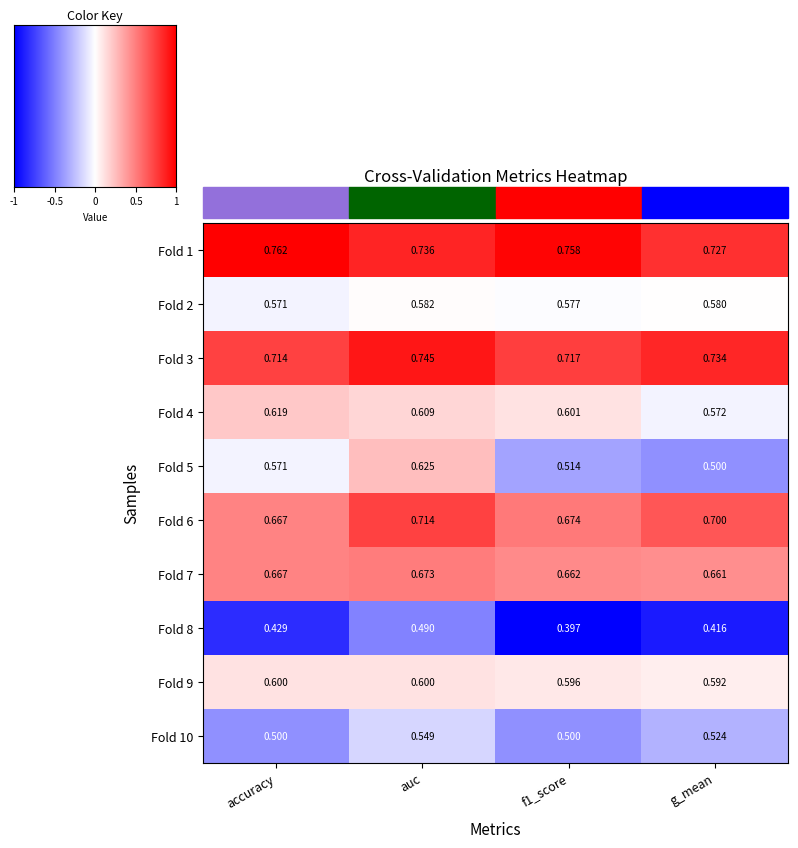

Which category has the highest value in the Fold 7 series?

auc